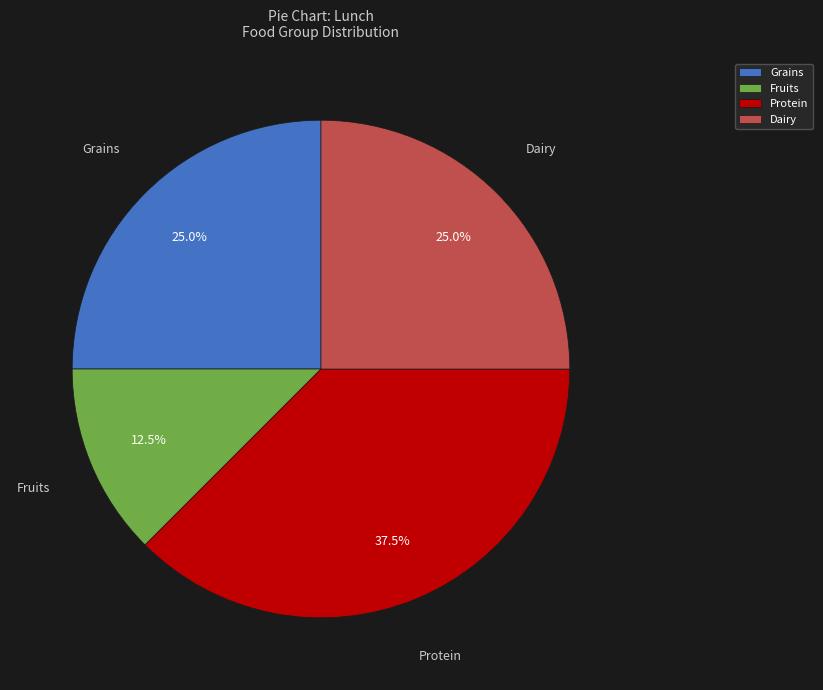

Is there a majority slice in this chart?

No